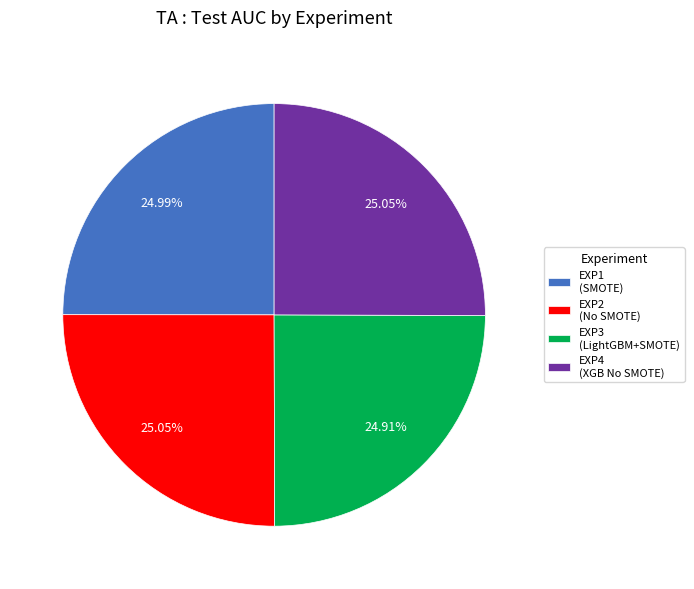

Is the sum of EXP1 (SMOTE) and EXP4 (XGB No SMOTE) greater than half?

Yes